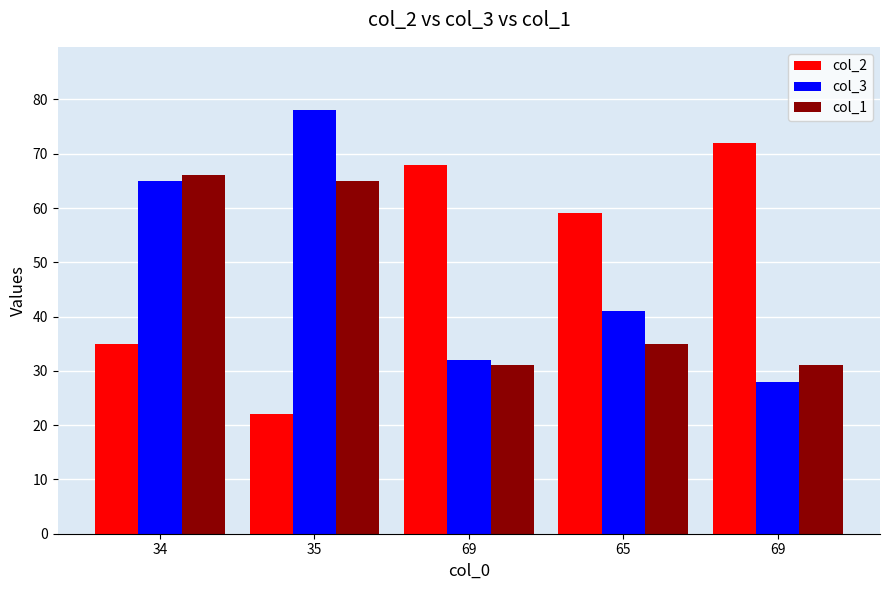

Where is col_3 nearest to the value 53?

34